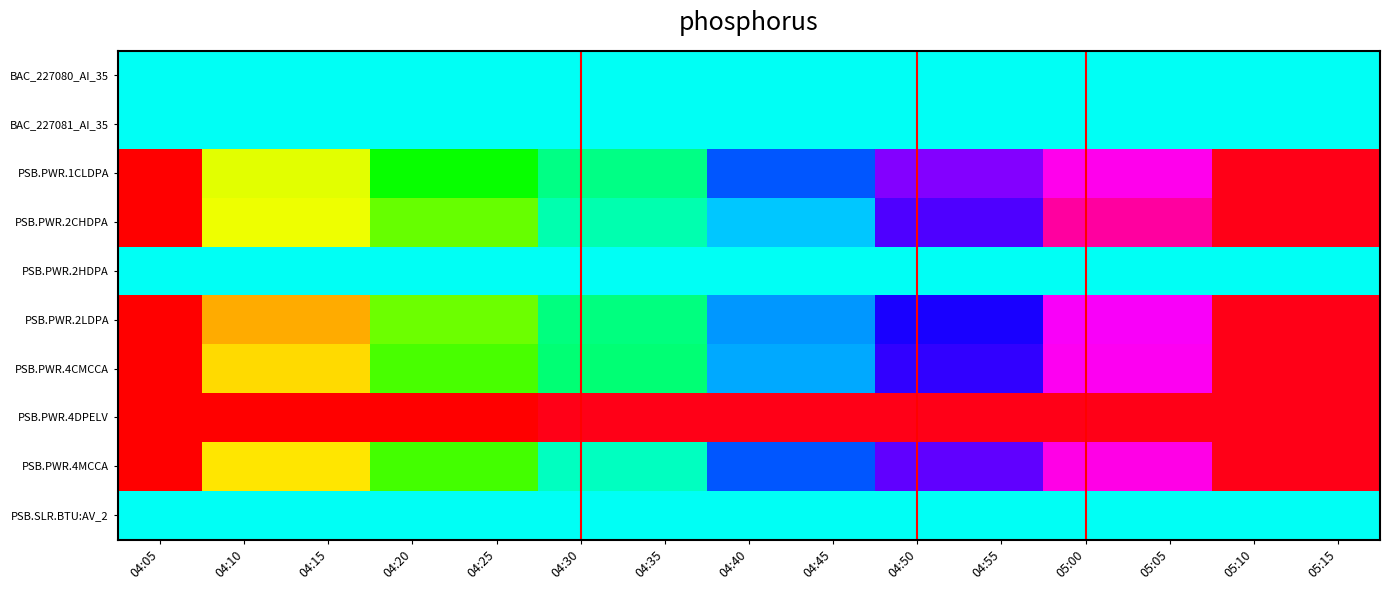

What is the sum of all PSB.PWR.4DPELV values?

10.0